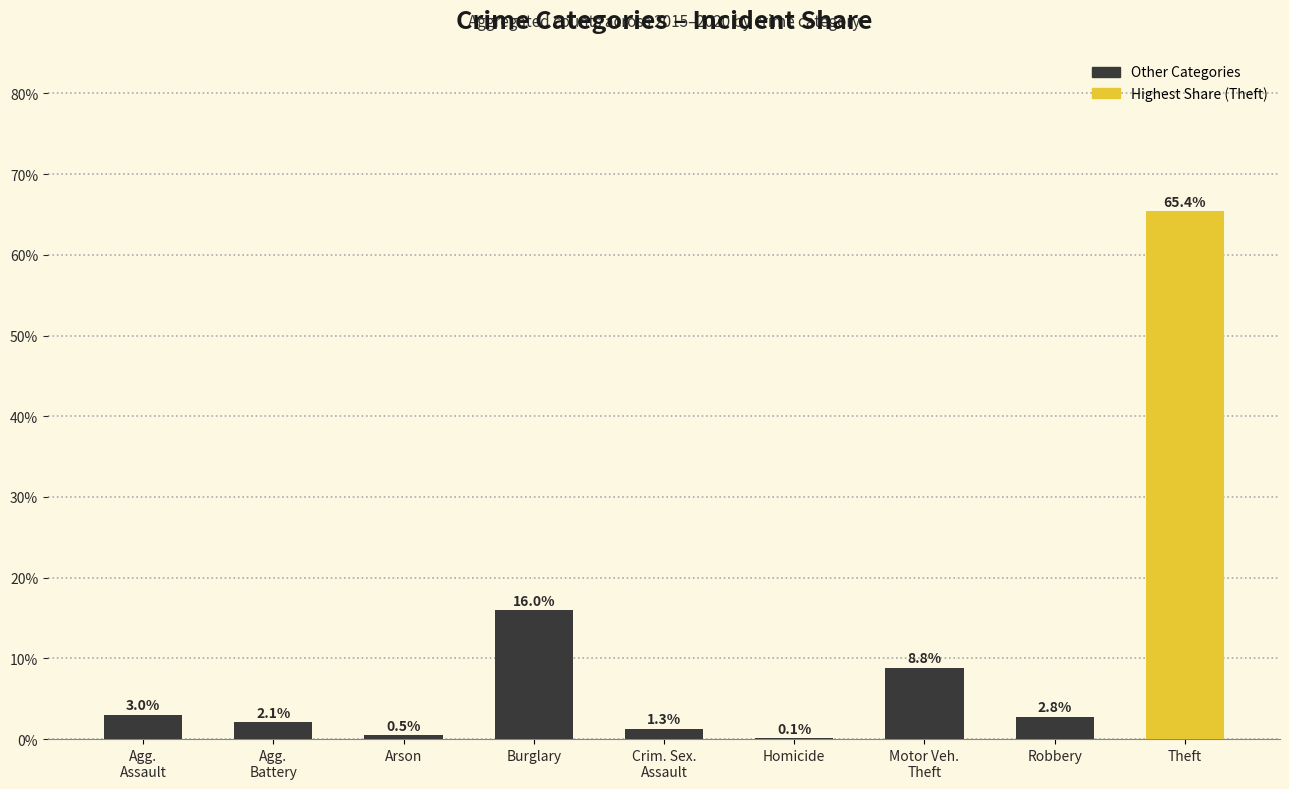

The chart shows a value of 65.4 at Theft. True or false?

True